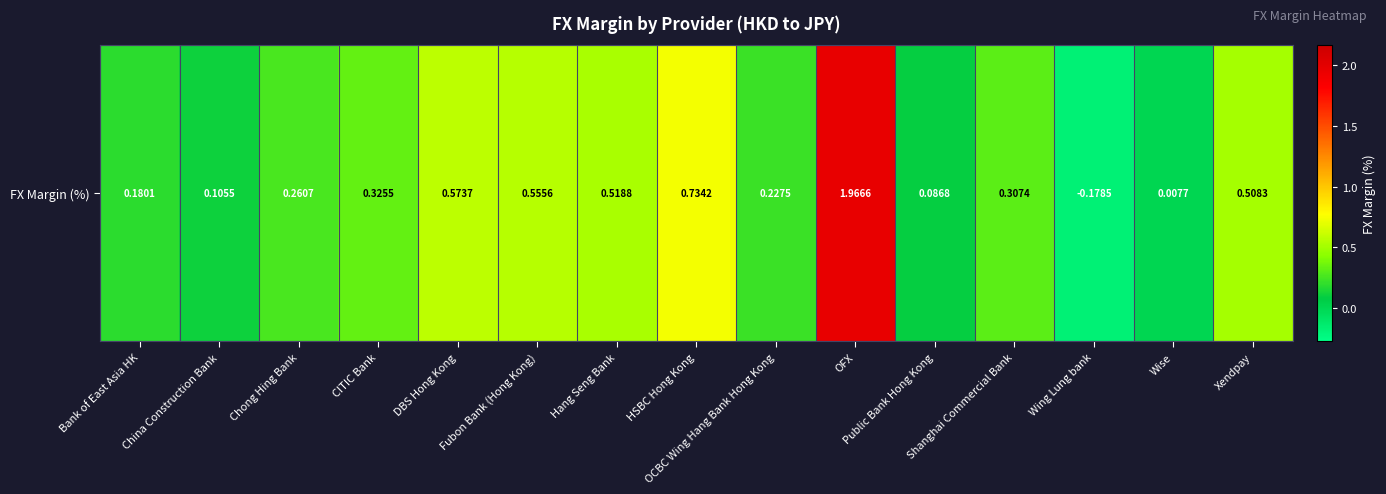

How many positive values are there?

14